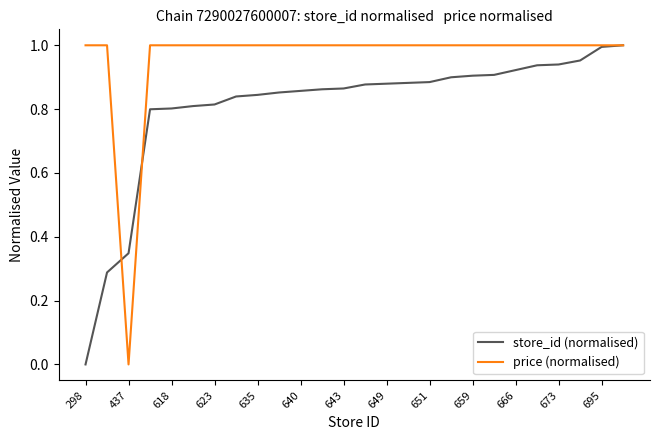

Does the chart have visible grid lines?

No